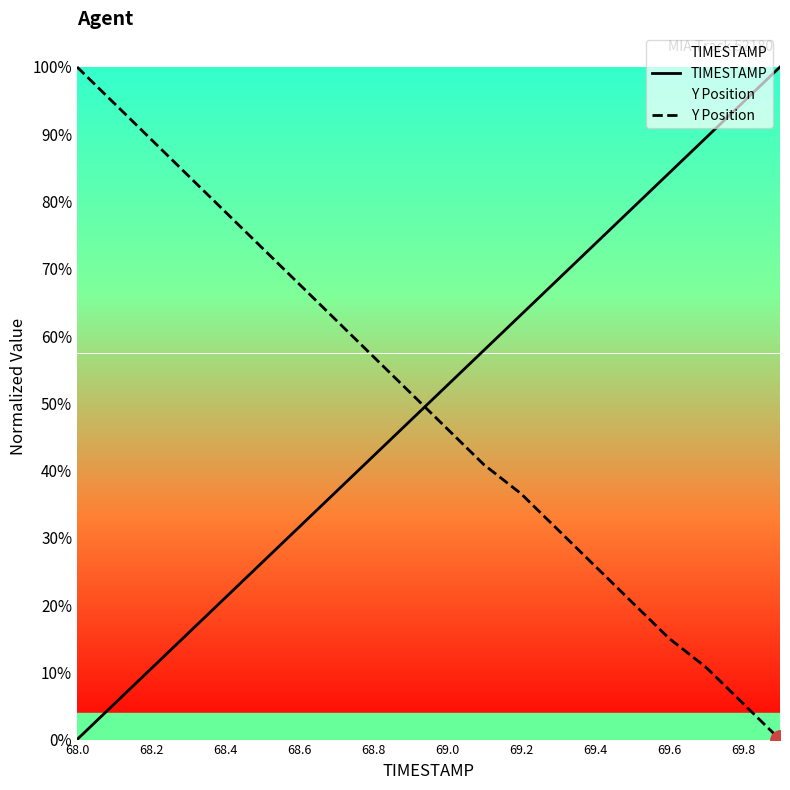

Does the chart have visible grid lines?

No